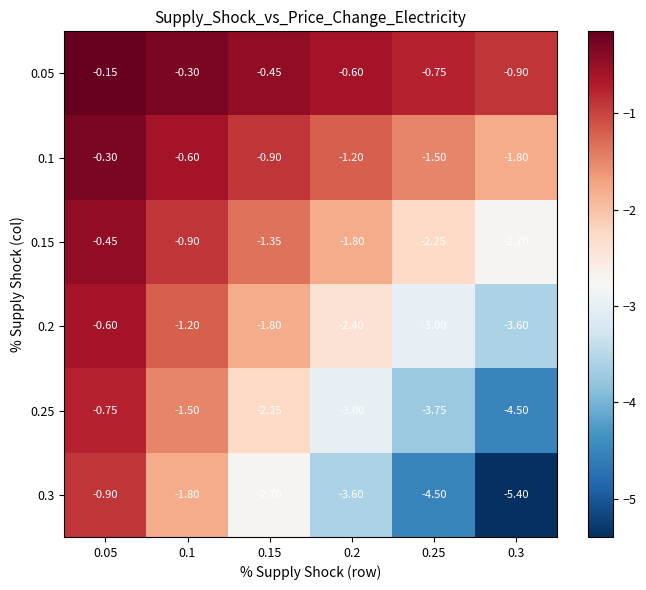

Is the value of 0.3 at 0.1 greater than the value of 0.05 at 0.2?

No